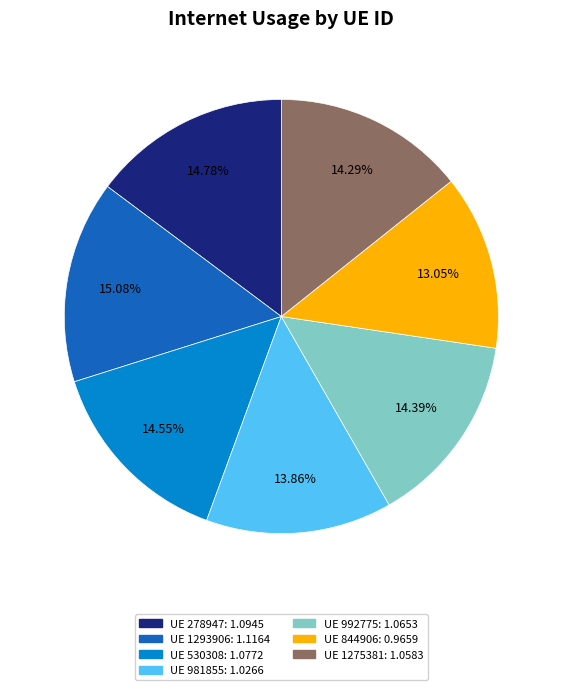

Does any single category account for the majority?

No